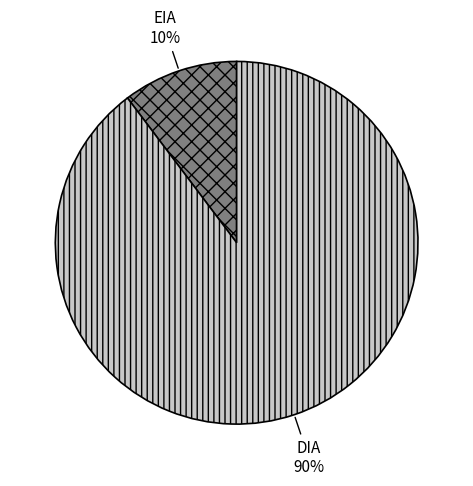

Count the number of slices in the pie.

2